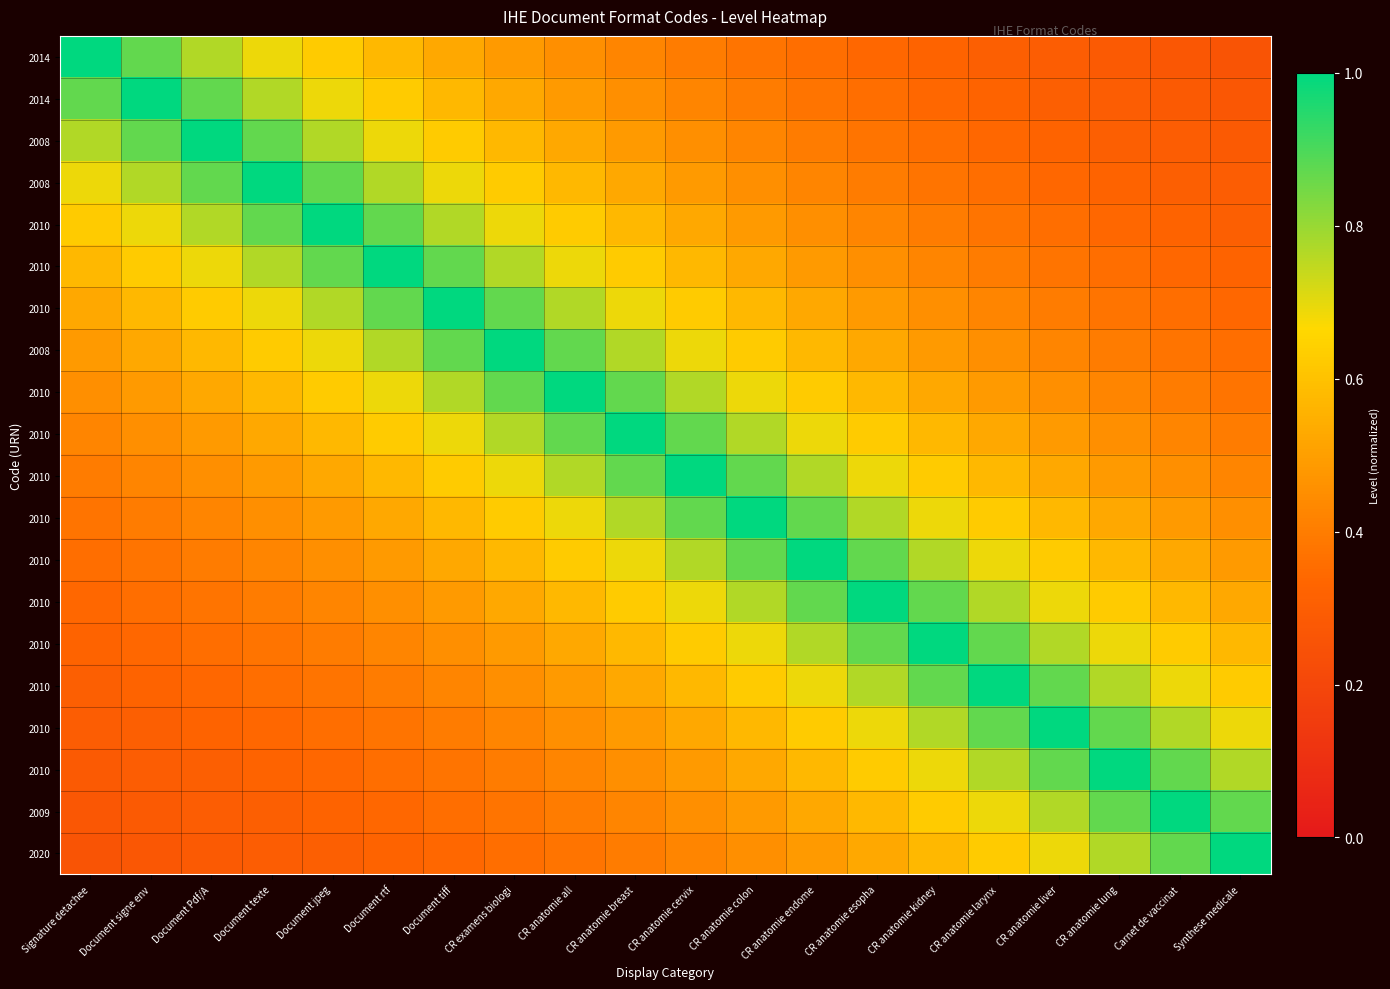

At which category does the chart reach its peak across all series?

Signature detachee